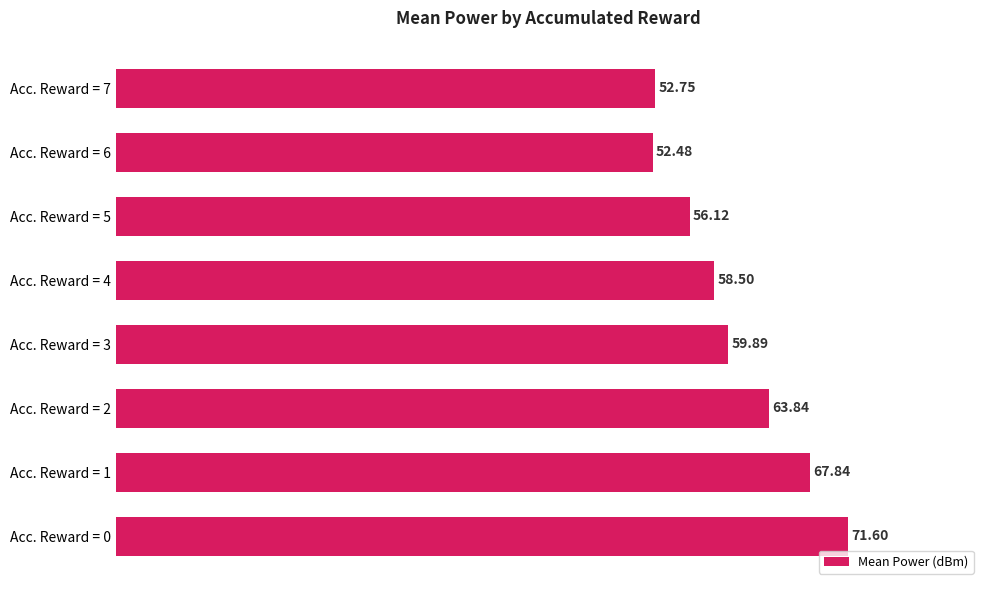

What is the smallest value displayed?

52.5